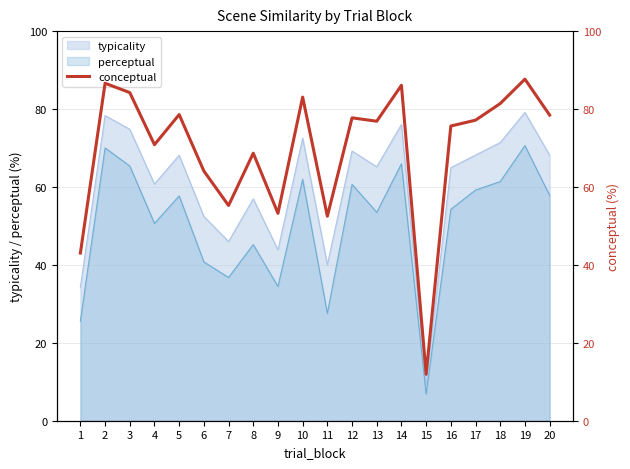

Does the chart have visible grid lines?

Yes